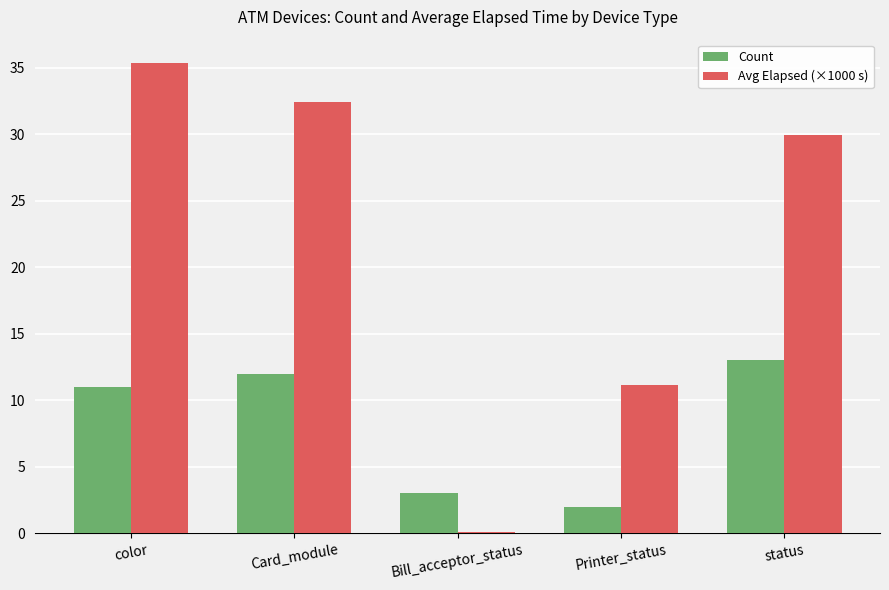

What is the maximum value shown in the chart?

35.3